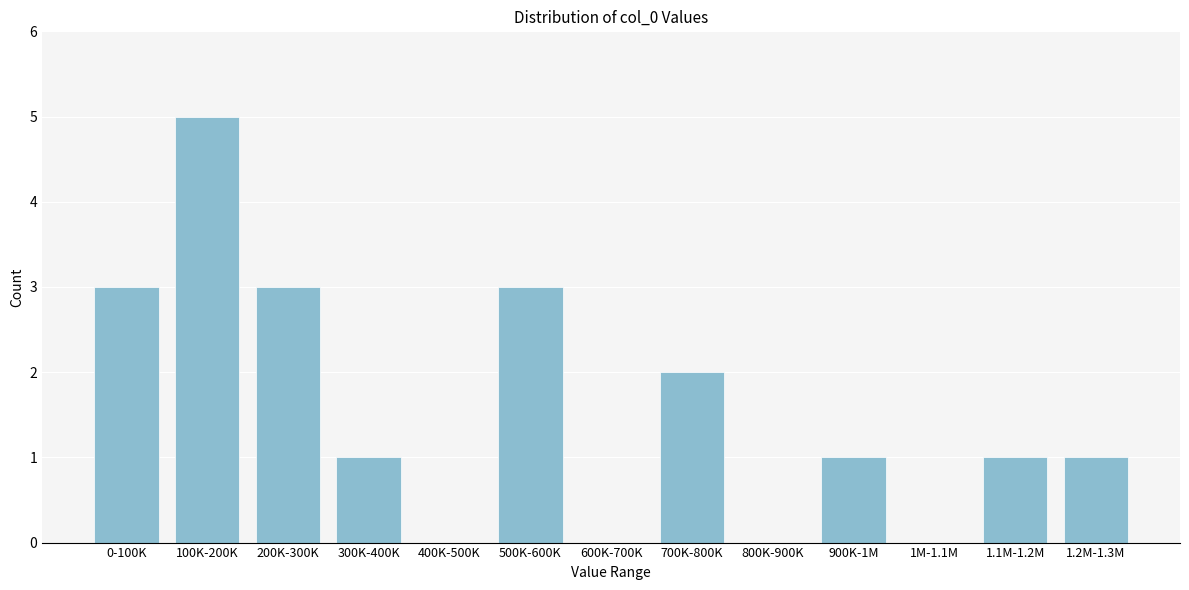

Reading left to right, what are all the values shown in this chart?

0-100K=3	100K-200K=5	200K-300K=3	300K-400K=1	400K-500K=0	500K-600K=3	600K-700K=0	700K-800K=2	800K-900K=0	900K-1M=1	1M-1.1M=0	1.1M-1.2M=1	1.2M-1.3M=1